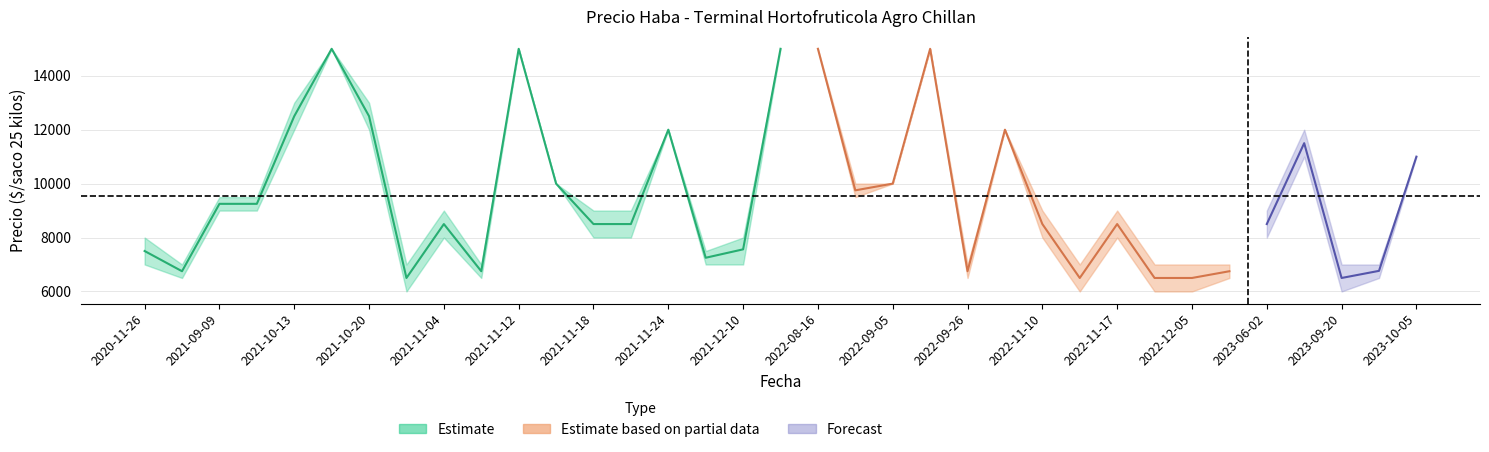

At which label is Precio promedio ponderado closest to 10750?

2023-10-05